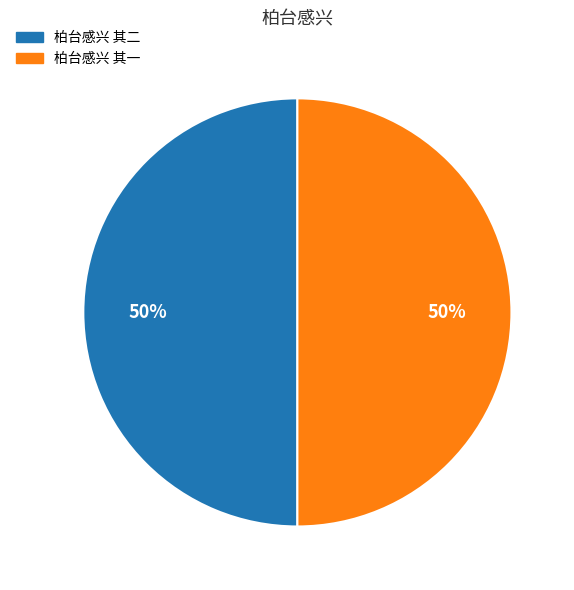

What percentage is the 柏台感兴 其一 slice, to the nearest percent?

50%